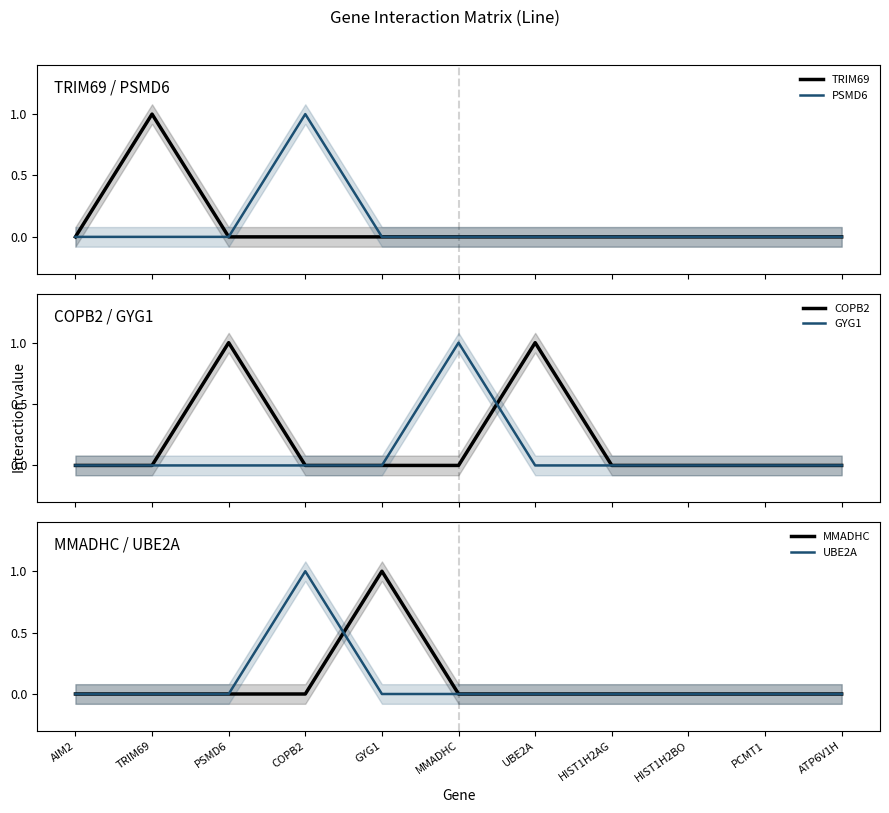

Which category has the lowest value in the MMADHC series?

AIM2